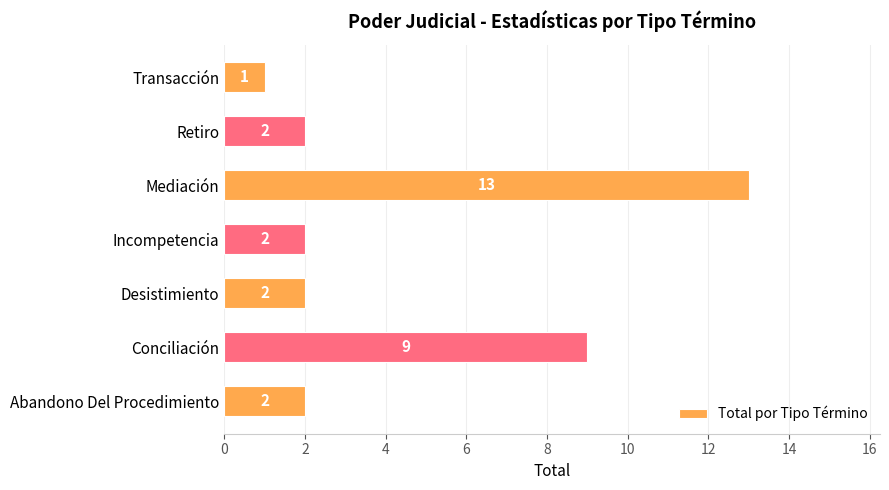

Are the bars grouped side by side (vs. stacked)?

No